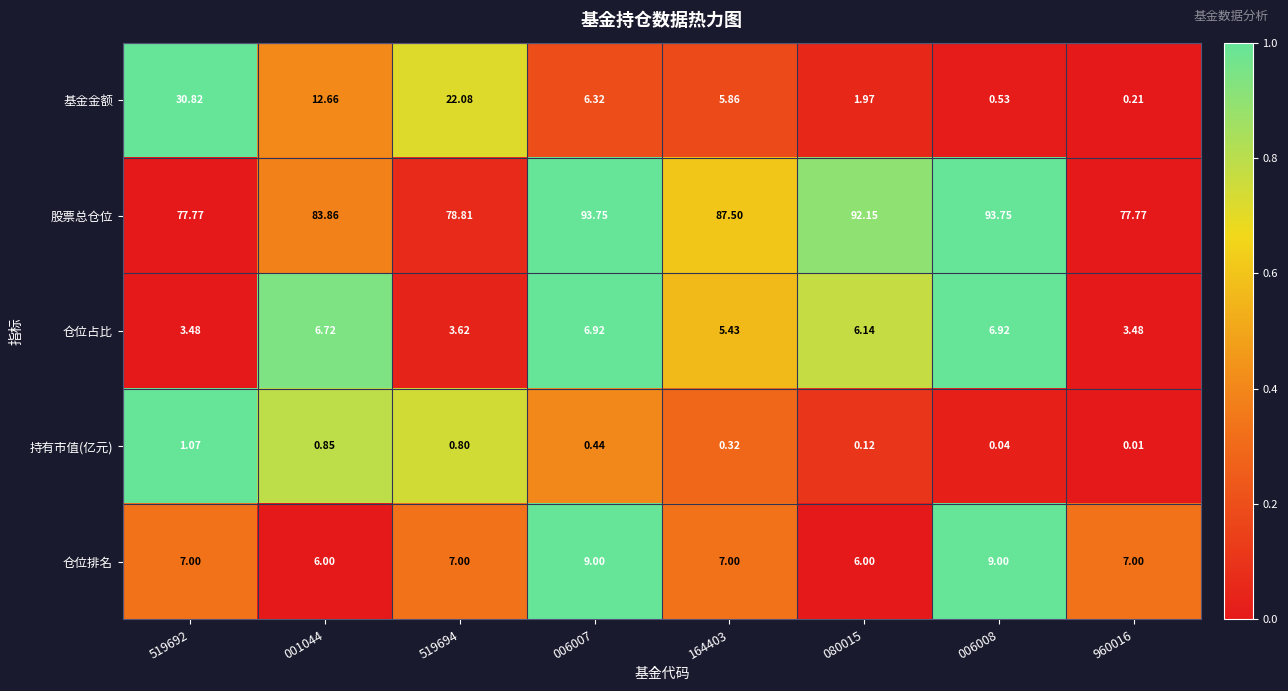

Rank the series at 006007 from highest to lowest value.

股票总仓位, 仓位排名, 仓位占比, 基金金额, 持有市值(亿元)